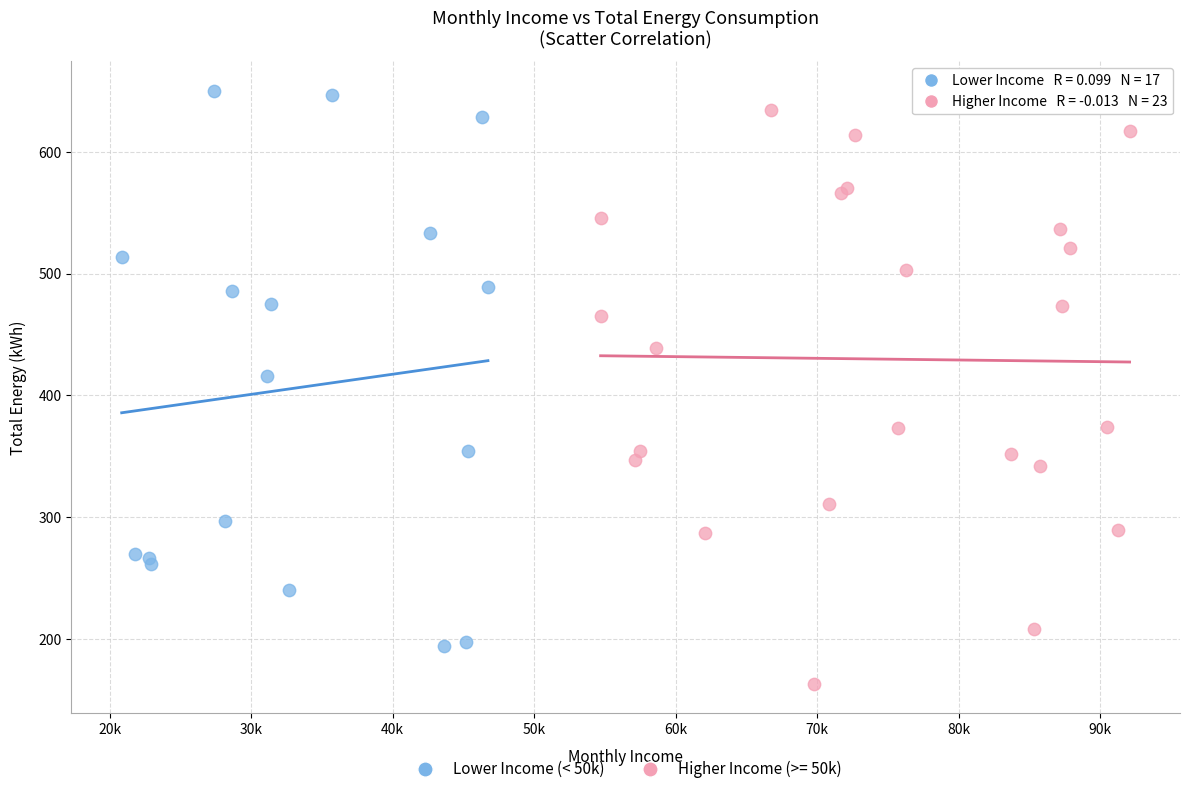

Which series contains the lowest Y value?

Higher Income (>= 50k)